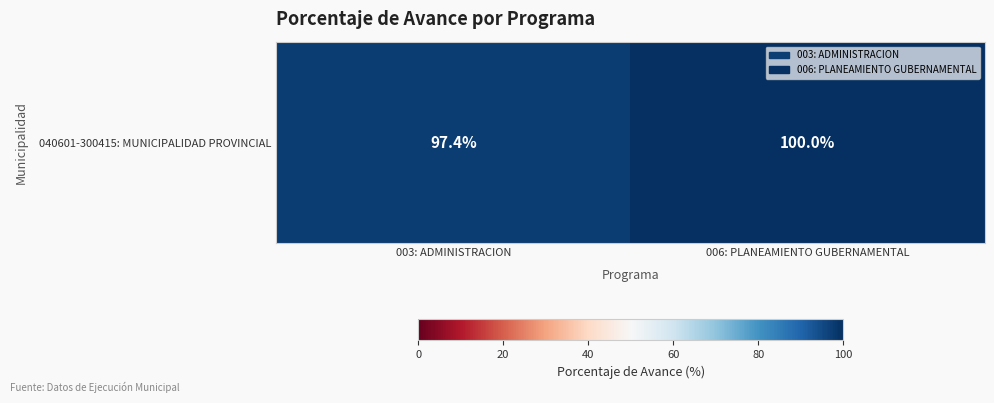

Rank the categories by value from highest to lowest.

006: PLANEAMIENTO GUBERNAMENTAL, 003: ADMINISTRACION